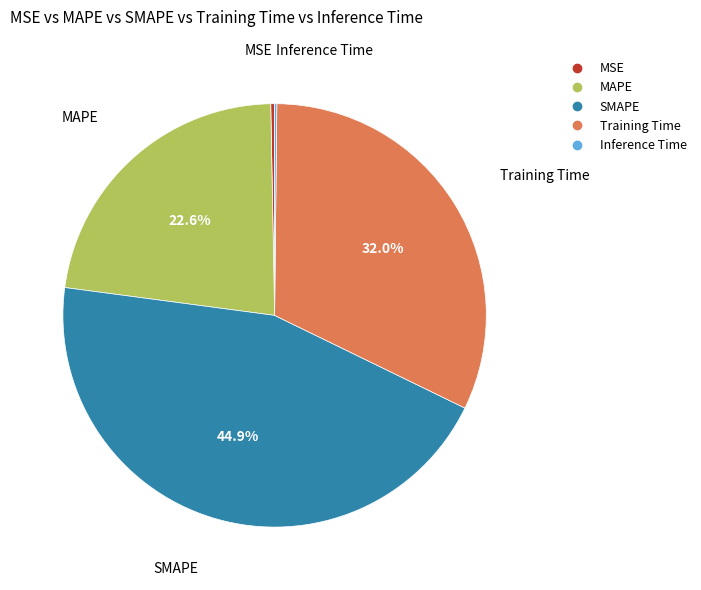

Combined, do Training Time and MAPE account for over 50%?

Yes